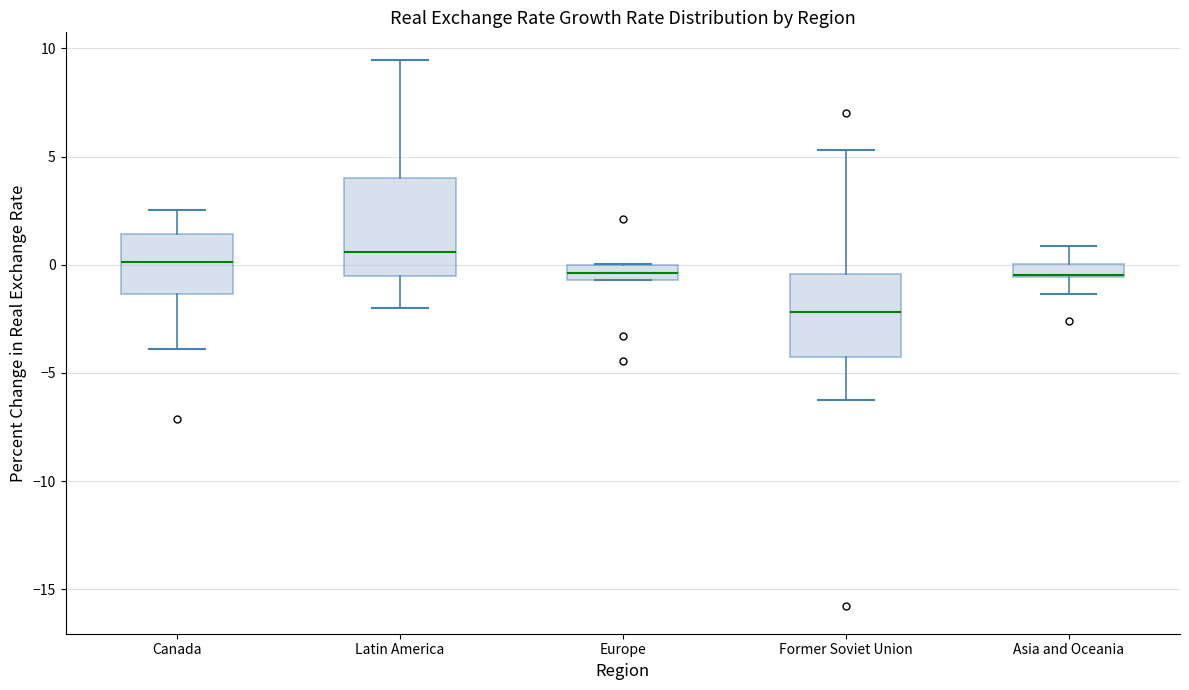

Comparing the boxes themselves (not the whiskers), which one is the tallest?

Latin America